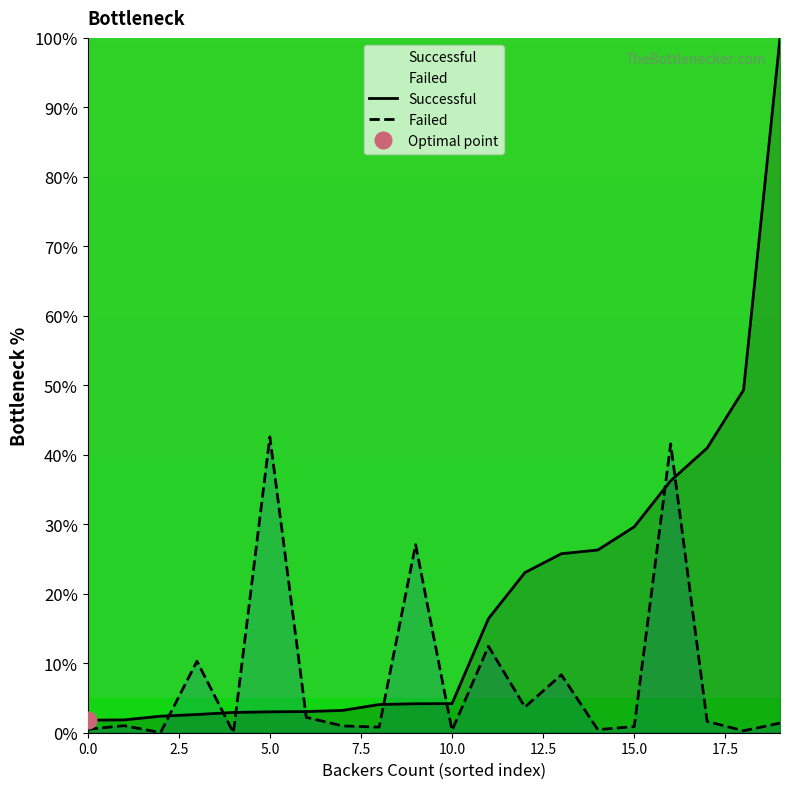

How many values in the Successful series exceed 4?

12